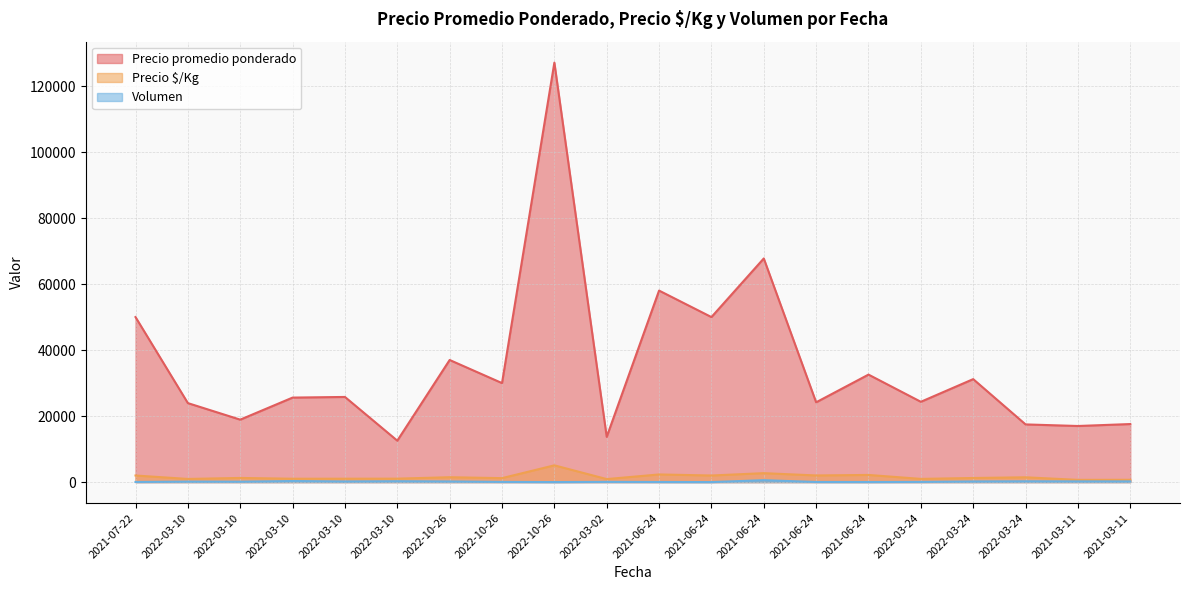

How many lines are shown in the chart?

3